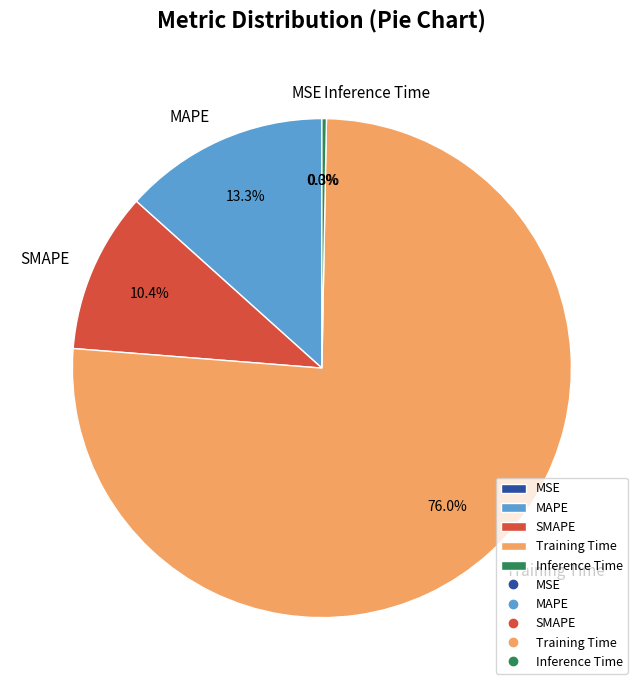

Which category accounts for the majority?

Training Time